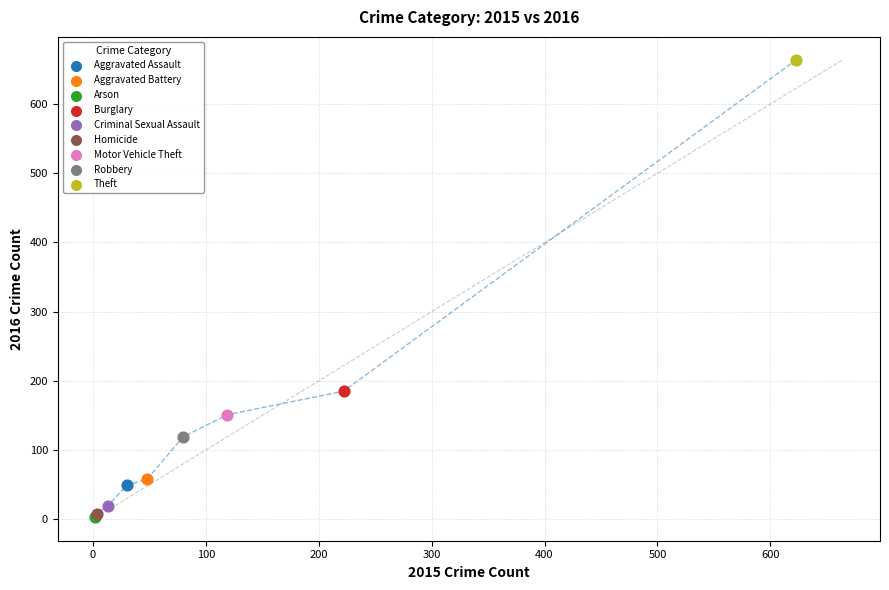

What are all the series names shown in the legend?

Aggravated Assault, Aggravated Battery, Arson, Burglary, Criminal Sexual Assault, Homicide, Motor Vehicle Theft, Robbery, Theft